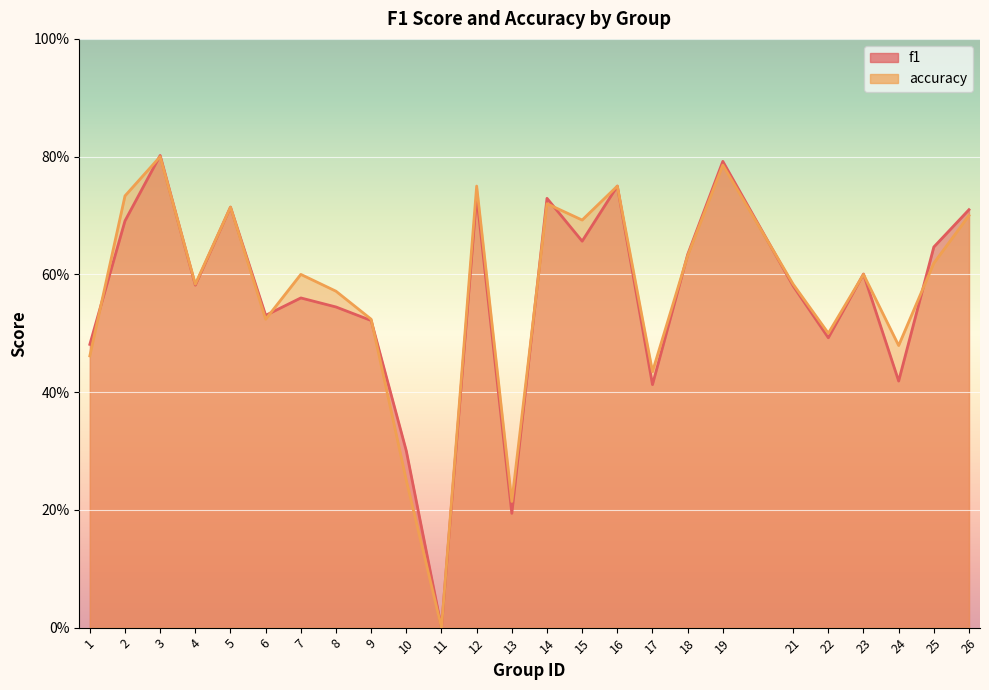

Reading left to right, extract all data points from this chart.

f1: 0.5	0.7	0.8	0.6	0.7	0.5	0.6	0.5	0.5	0.3	0.0	0.7	0.2	0.7	0.7	0.8	0.4	0.6	0.8	0.6	0.5	0.6	0.4	0.6	0.7
accuracy: 0.5	0.7	0.8	0.6	0.7	0.5	0.6	0.6	0.5	0.2	0.0	0.8	0.2	0.7	0.7	0.8	0.4	0.6	0.8	0.6	0.5	0.6	0.5	0.6	0.7